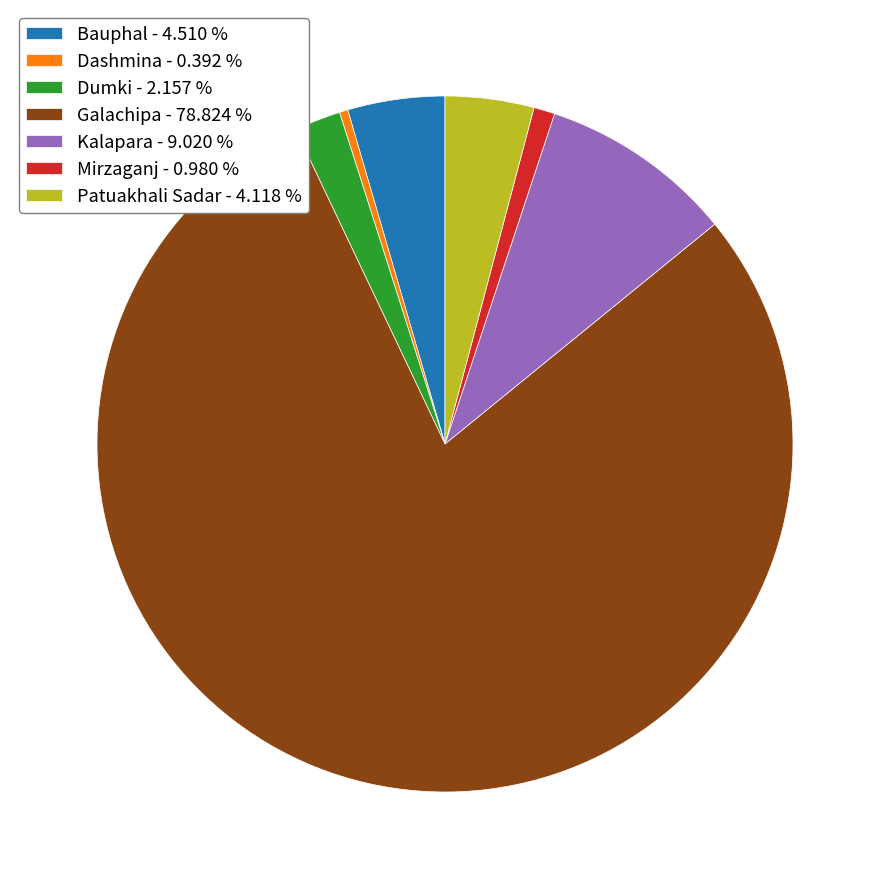

Which slice is the smallest?

Dashmina